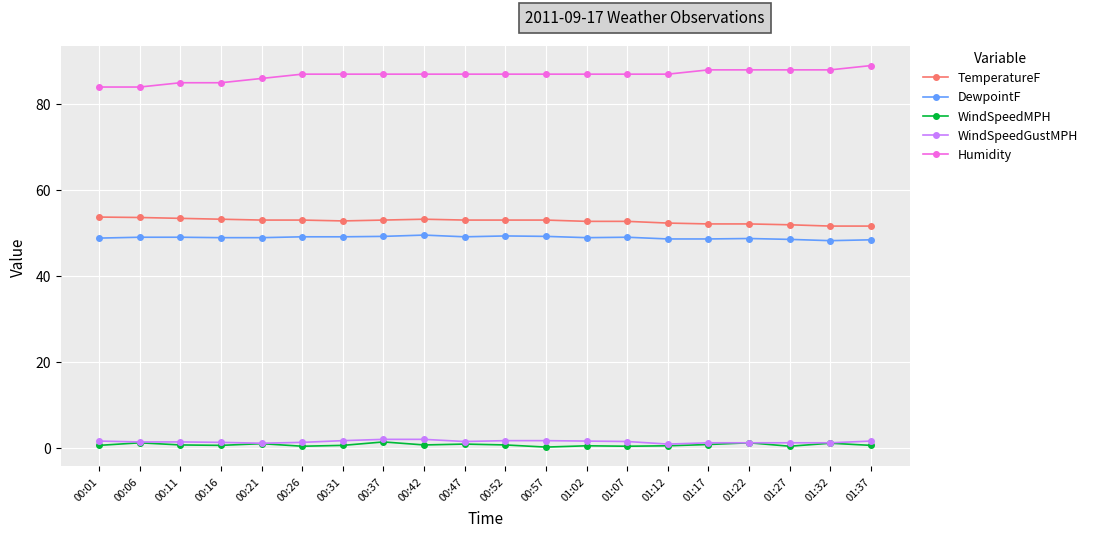

At how many categories does at least one series exceed 29?

20